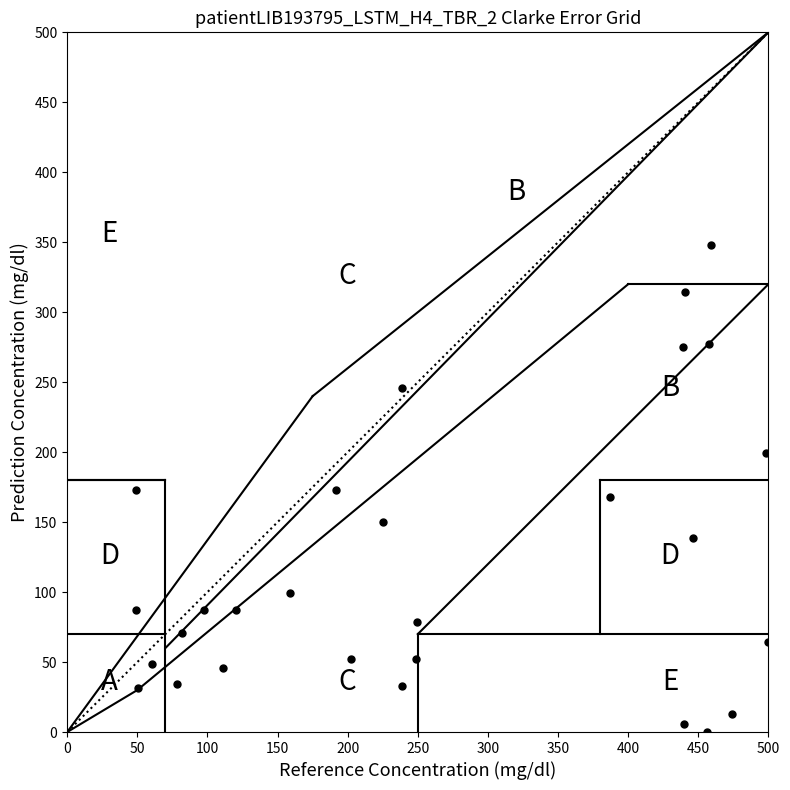

What is the range of X values (max minus min)?

451.2